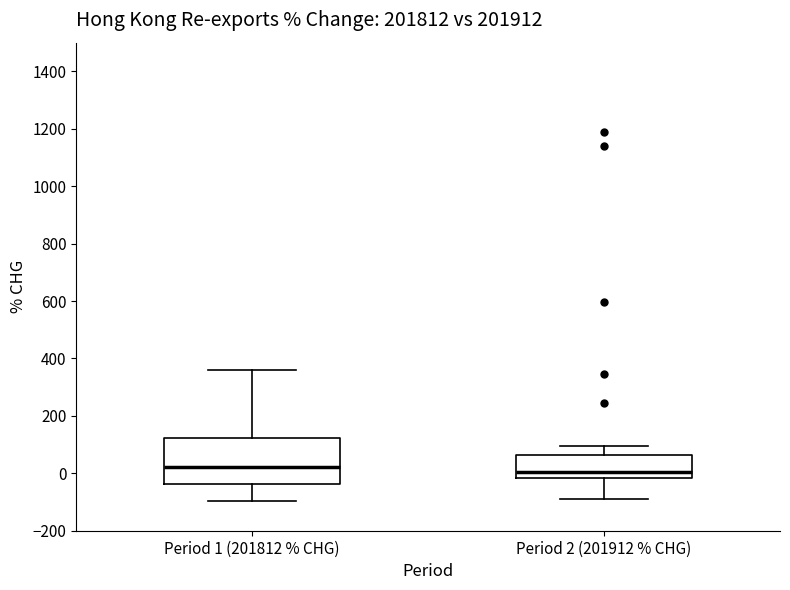

Reading left to right, transcribe this box plot: for each box, give where its median line is, the range the box spans, and where its two whiskers end, as read against the y-axis. The values are not printed on the chart, so give them approximately, as read against the axis.

Period 1 (201812 % CHG): median 20, box -40 to 120, whiskers -100 to 360
Period 2 (201912 % CHG): median 0, box -20 to 60, whiskers -80 to 100